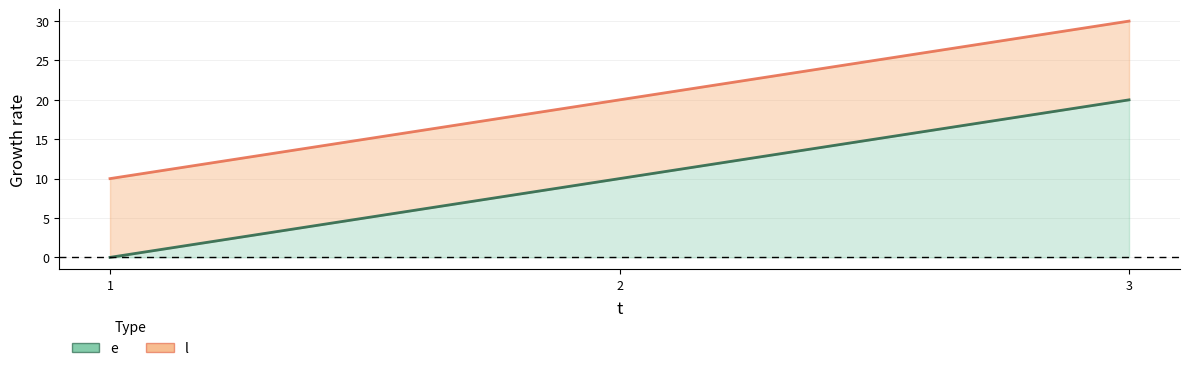

How many values in the l series exceed 20?

1